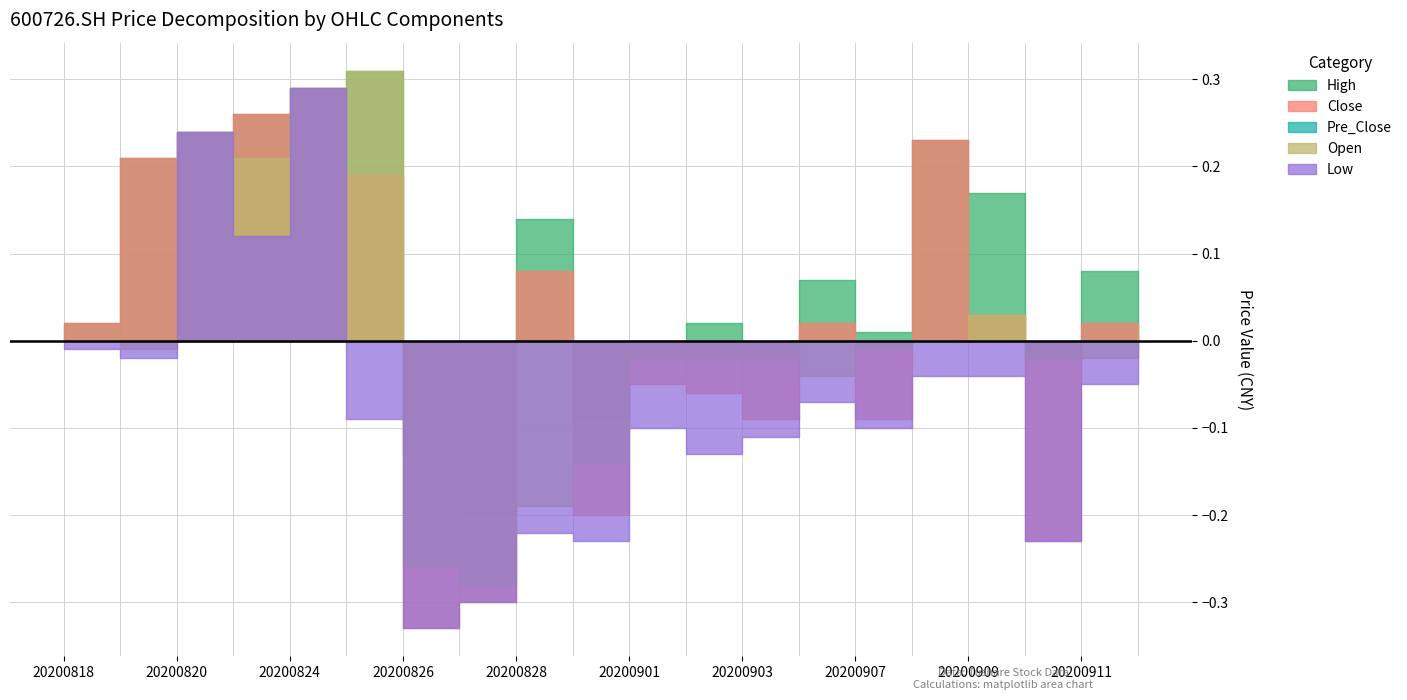

What are all the series names shown in the legend?

close, open, high, low, pre_close